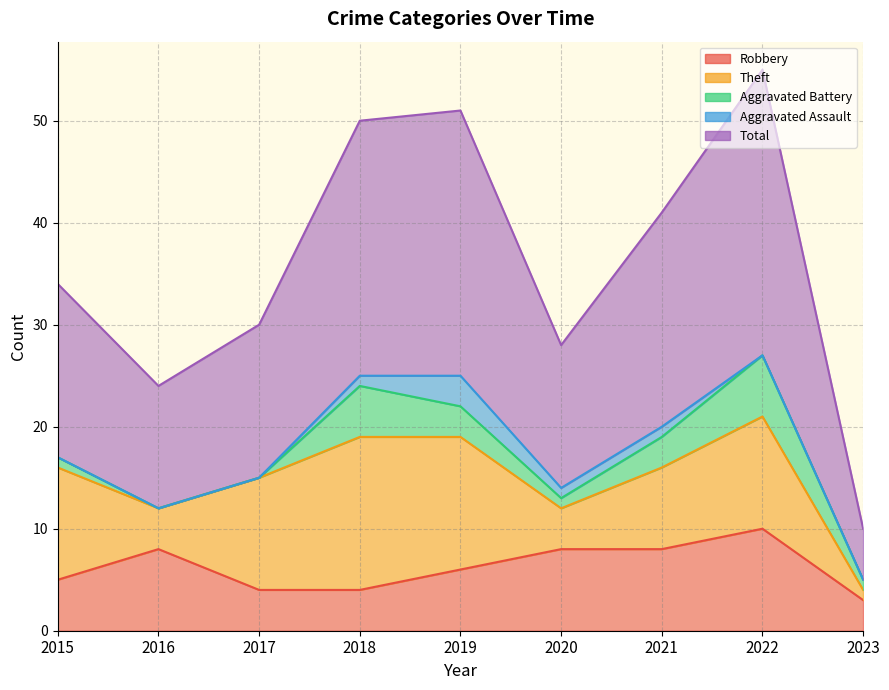

The Aggravated Battery series shows 3 at 2021. True or false?

True